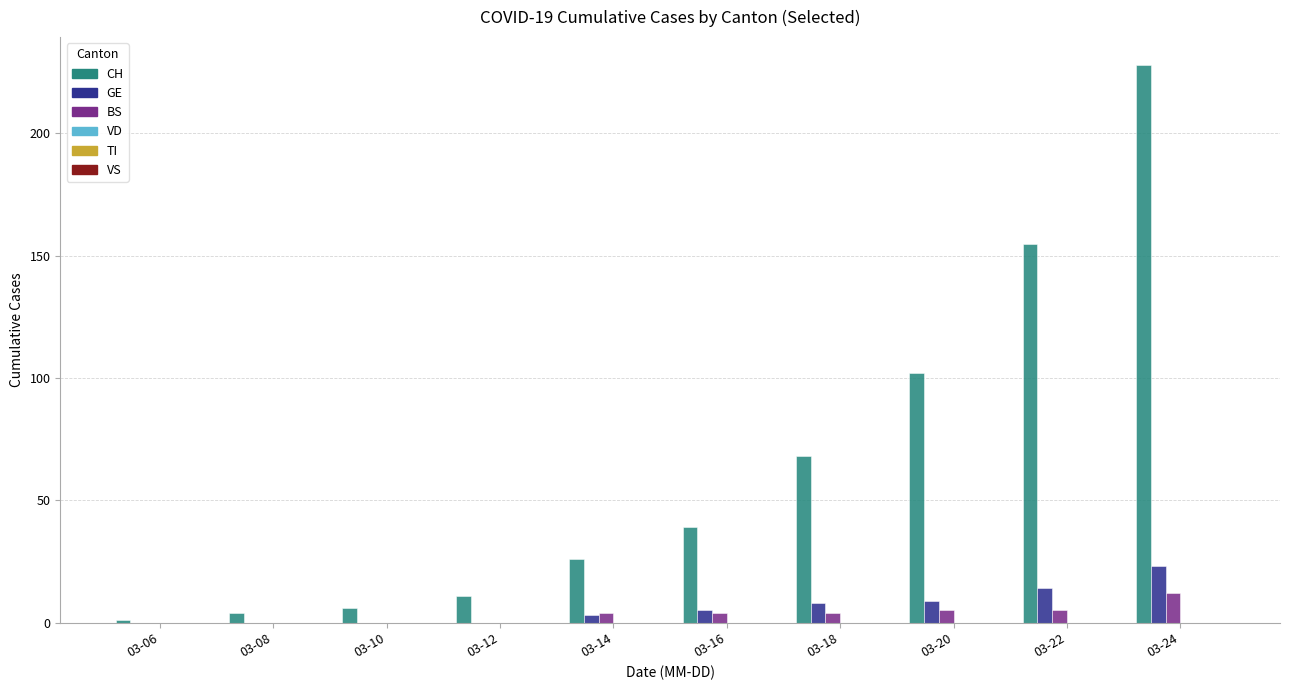

Which series has the largest total across all categories?

CH